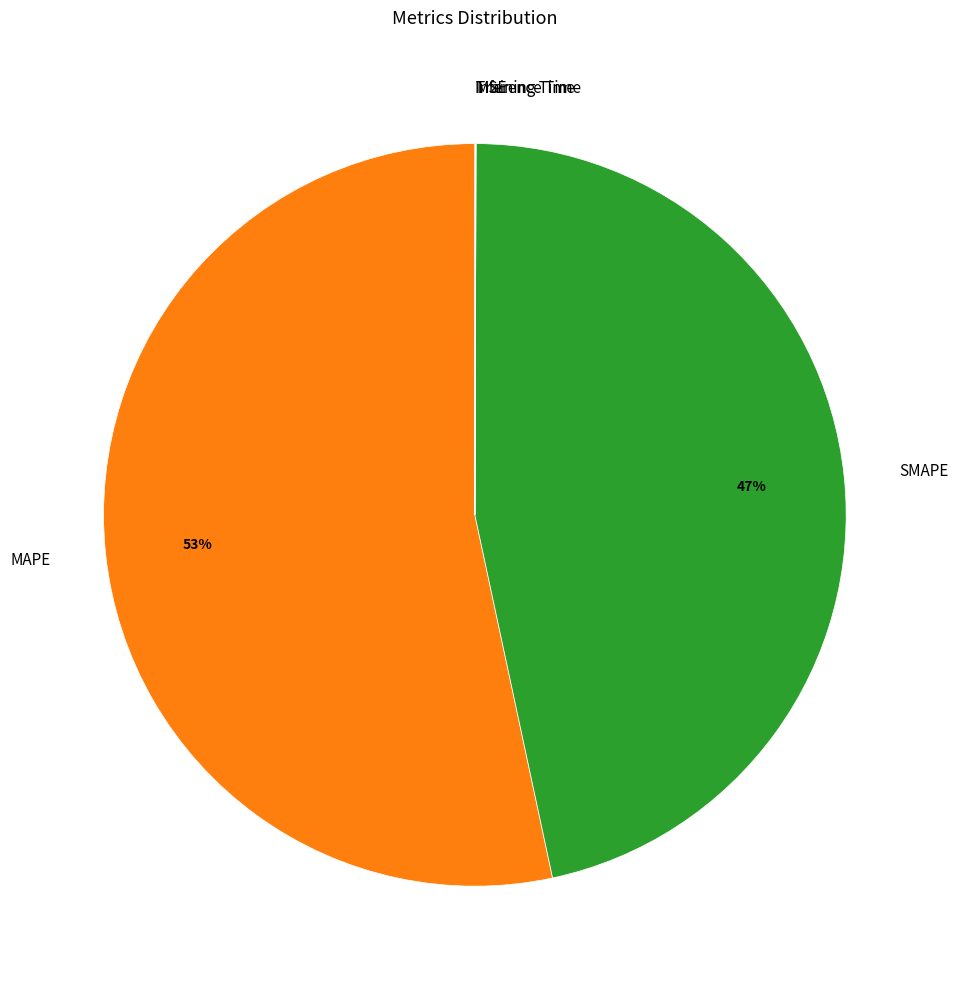

Is it true that MAPE is 53% of the pie?

True